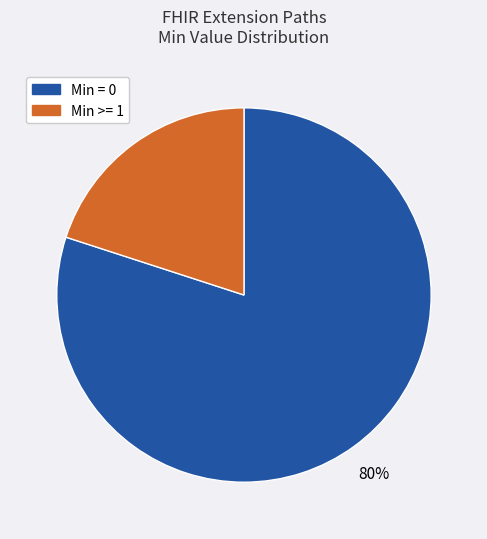

Is there any slice that represents more than half of the pie?

Yes